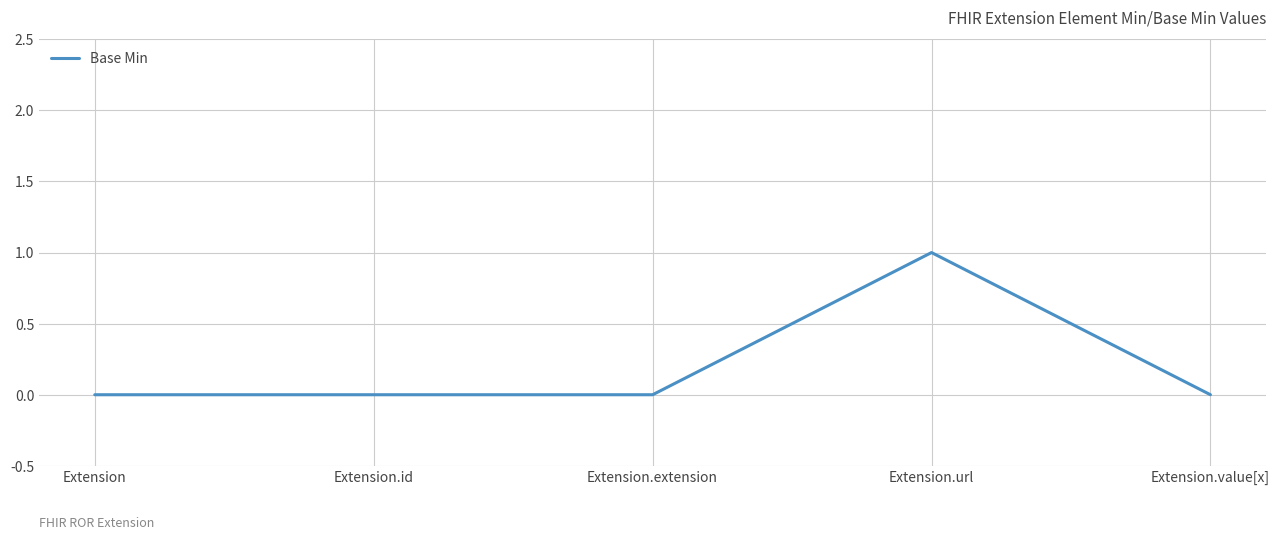

Is it true that the value at Extension.extension is 0?

True